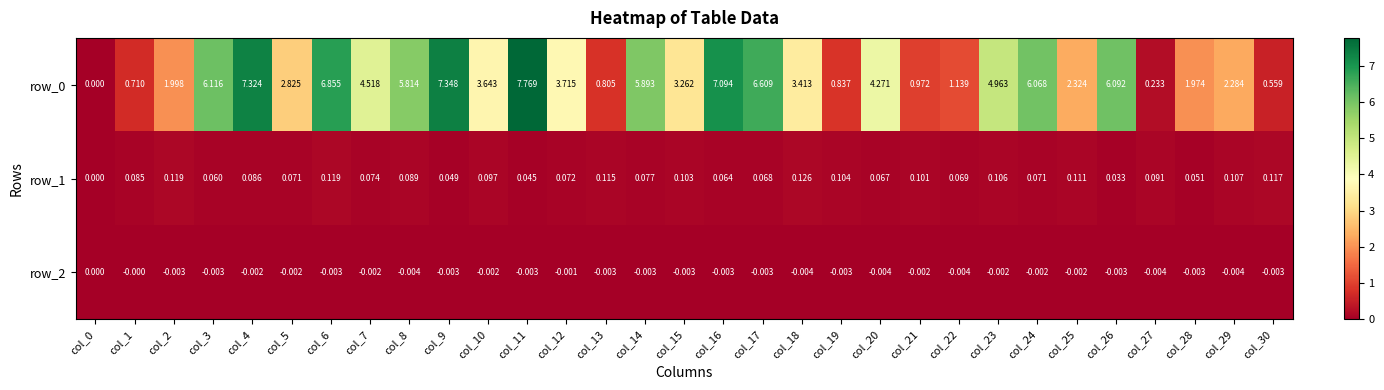

What is the difference between the row_0 values at col_16 and col_22?

6.0